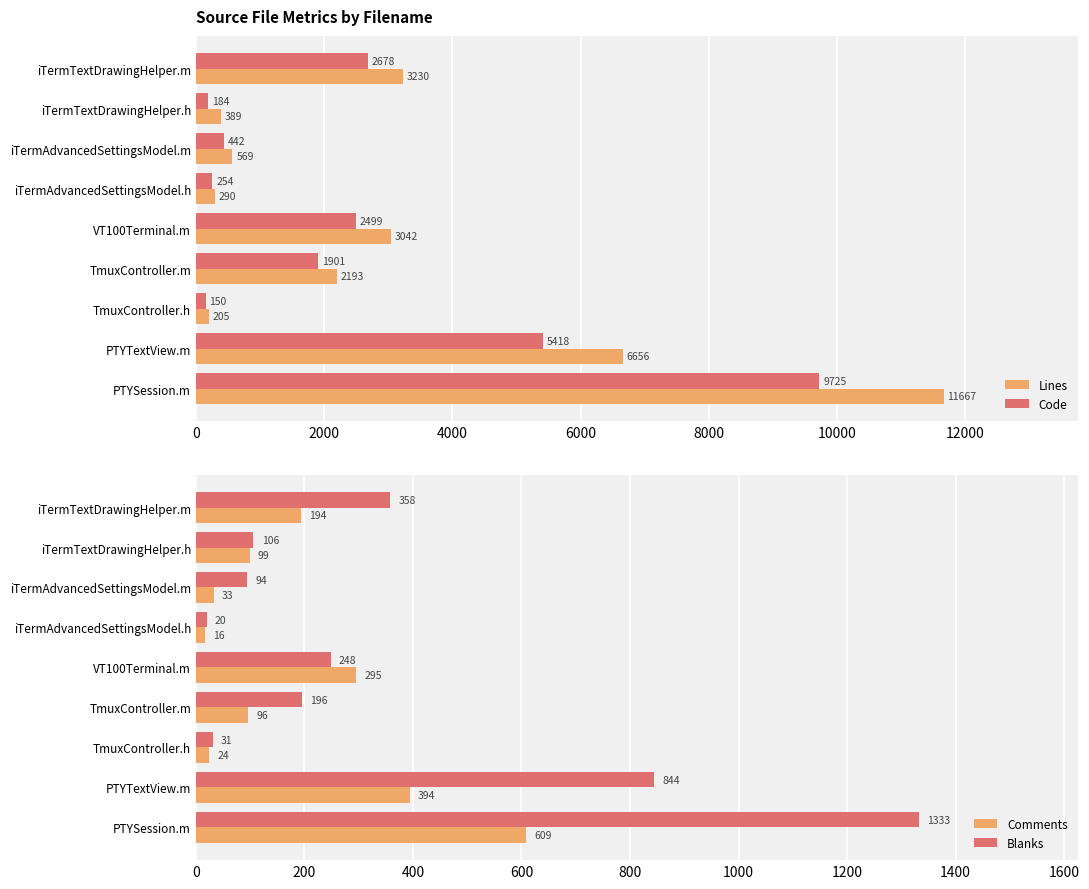

Read the Blanks value at PTYTextView.m, to the nearest 50.

850